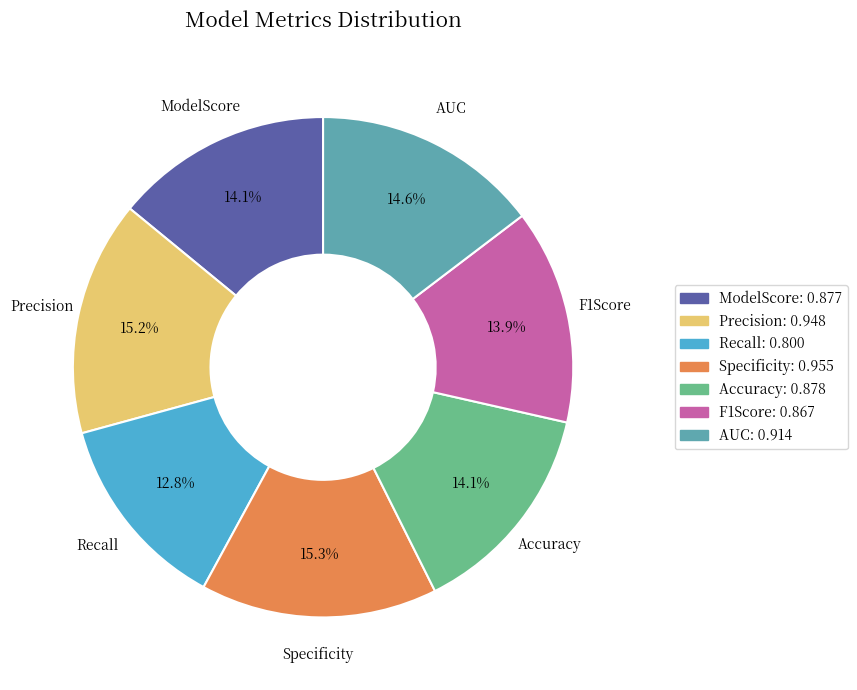

Which category has the smallest portion of the pie?

Recall